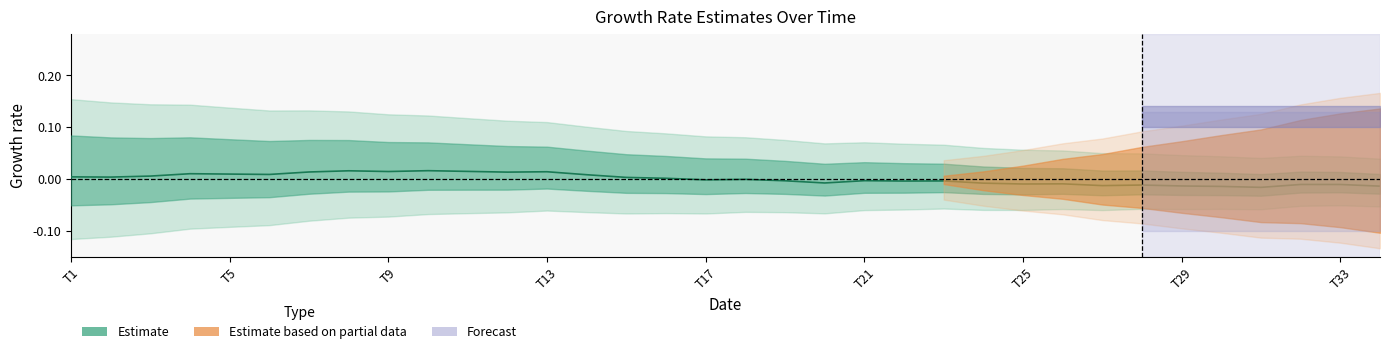

Between T13 and 29, which is larger?

T13